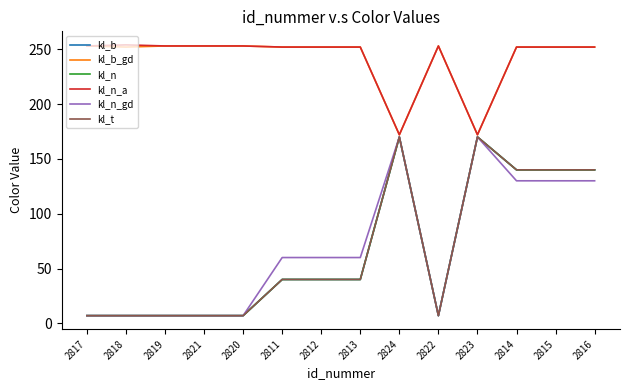

In kl_b_gd, how many points are higher than both neighbors (excluding endpoints)?

1